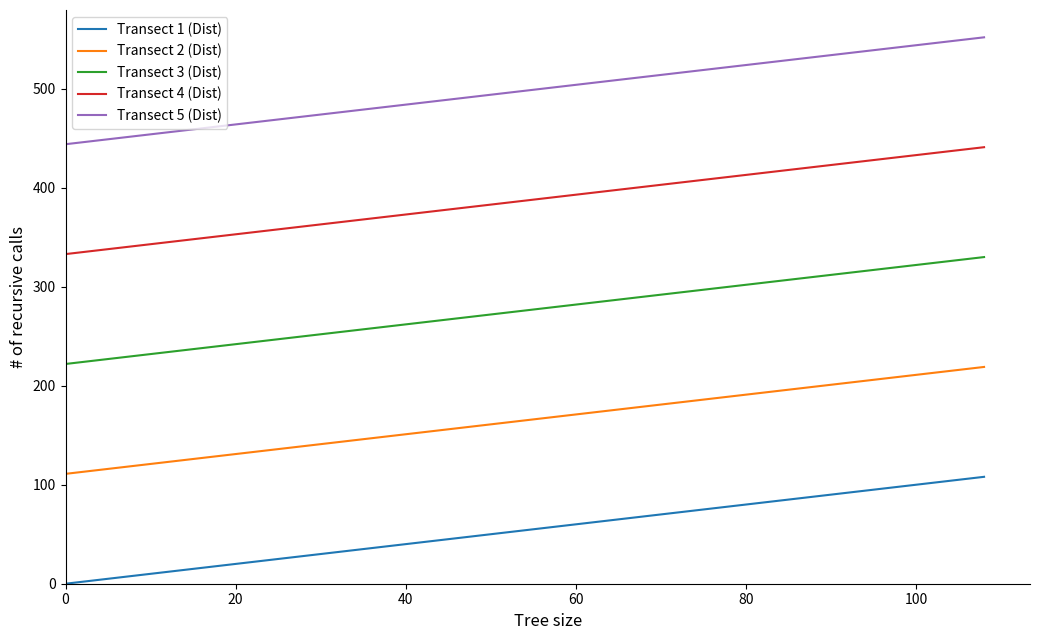

True or false: Transect 1 (Dist) and Transect 2 (Dist) intersect in this chart.

False